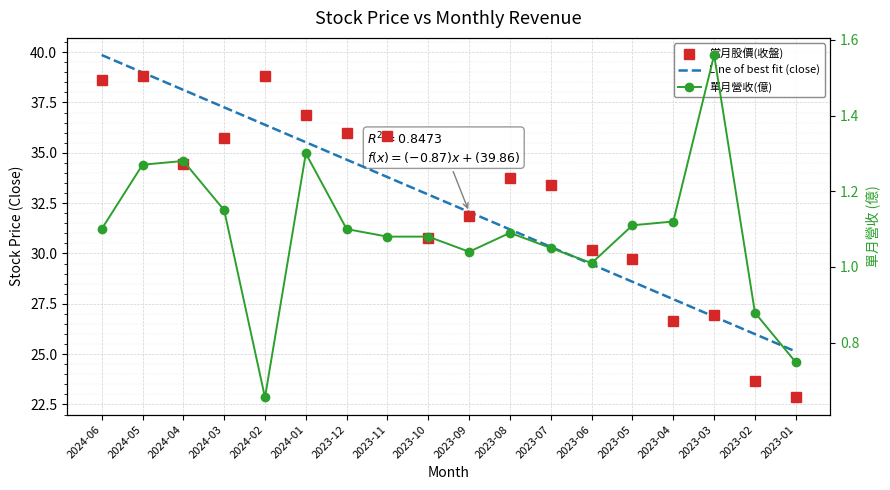

True or false: 當月股價(收盤) has more than 2 points higher than both neighbors.

True